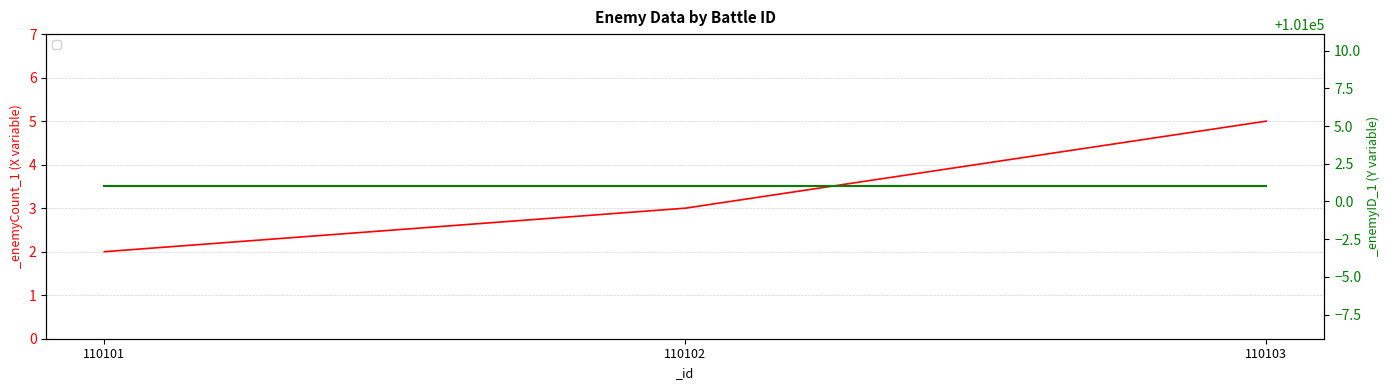

What is the sum of the values at 110103 and 110101?

7